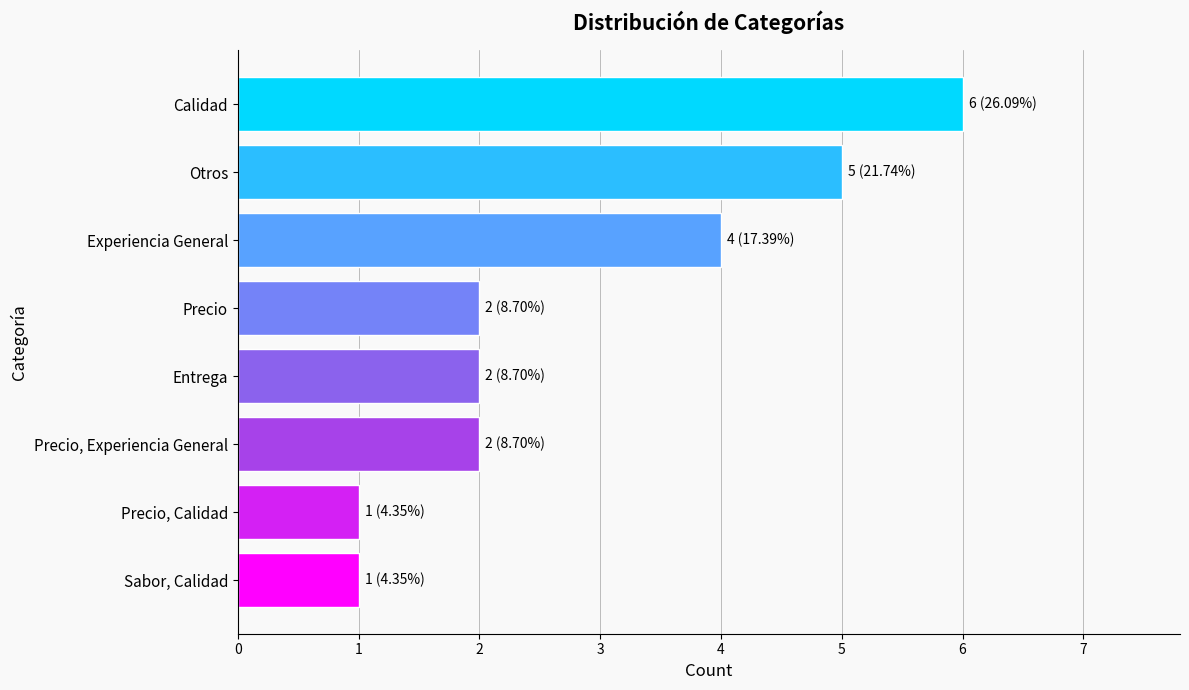

Reading top to bottom, what are all the values shown in this chart?

6	5	4	2	2	2	1	1